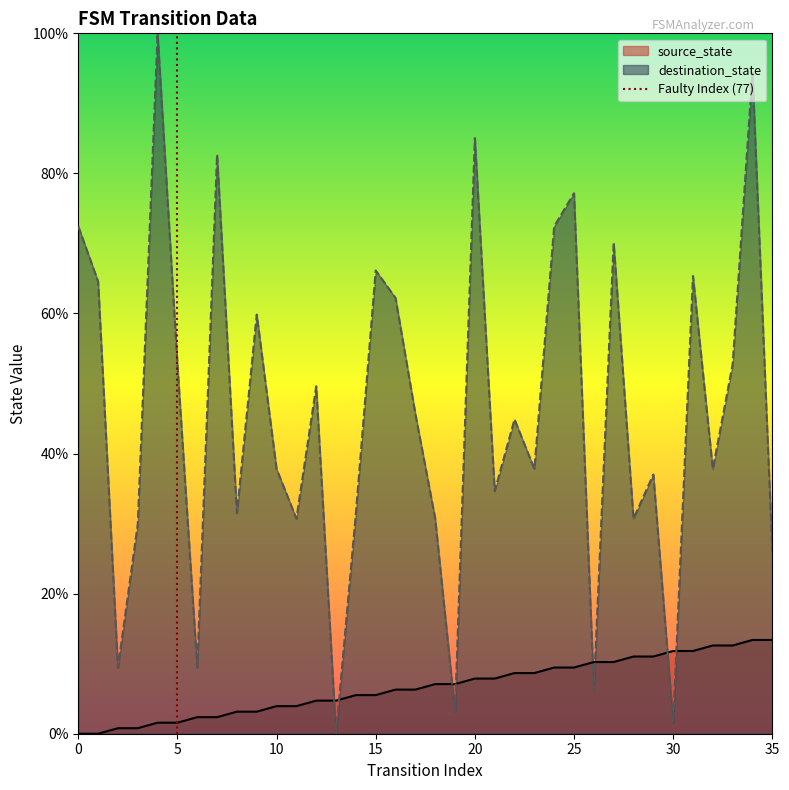

What is the maximum value for source_state?

13.4